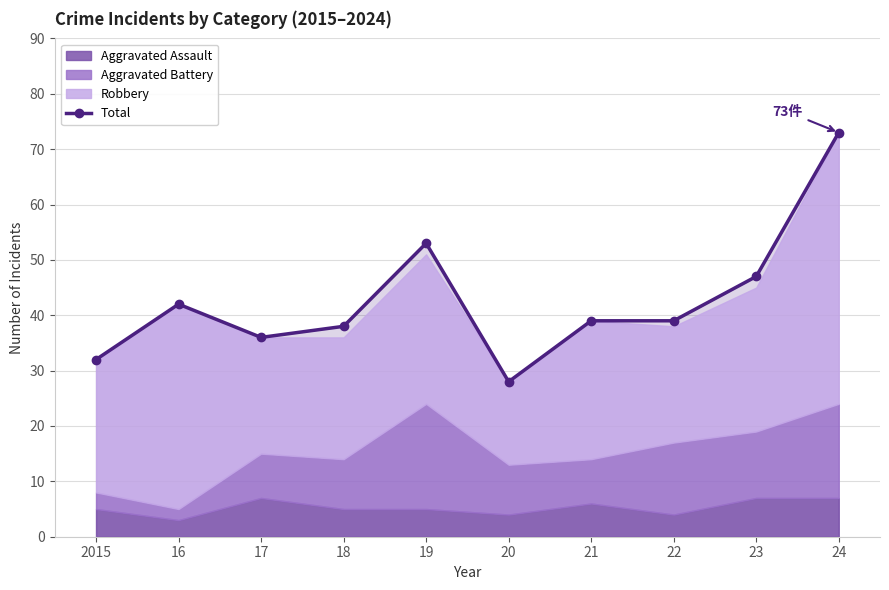

What is the maximum value for Total?

73